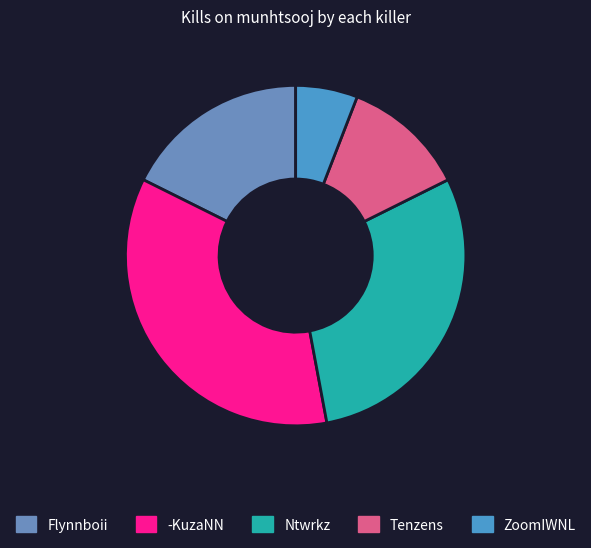

How many segments does this pie chart have?

5